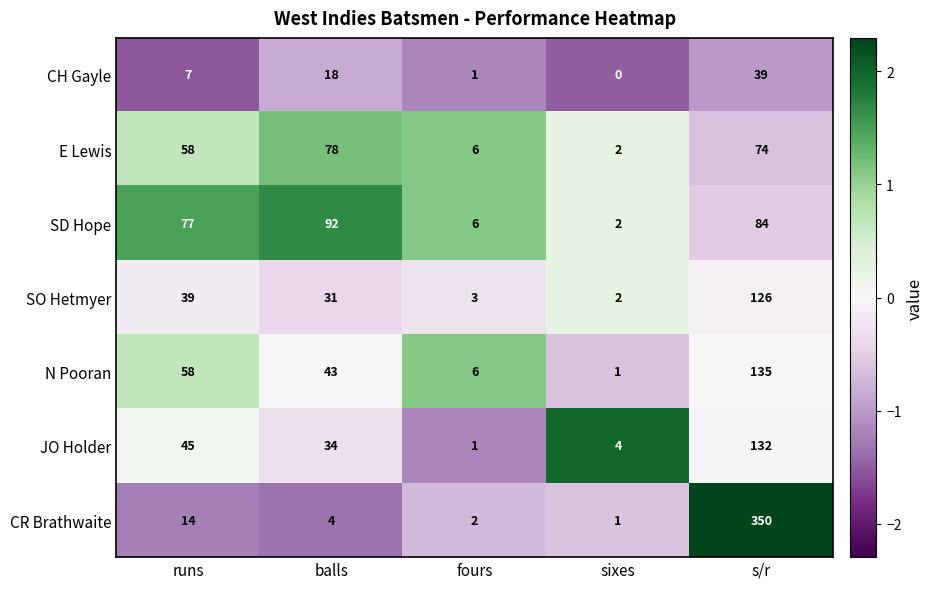

Which series has the largest total across all categories?

CR Brathwaite